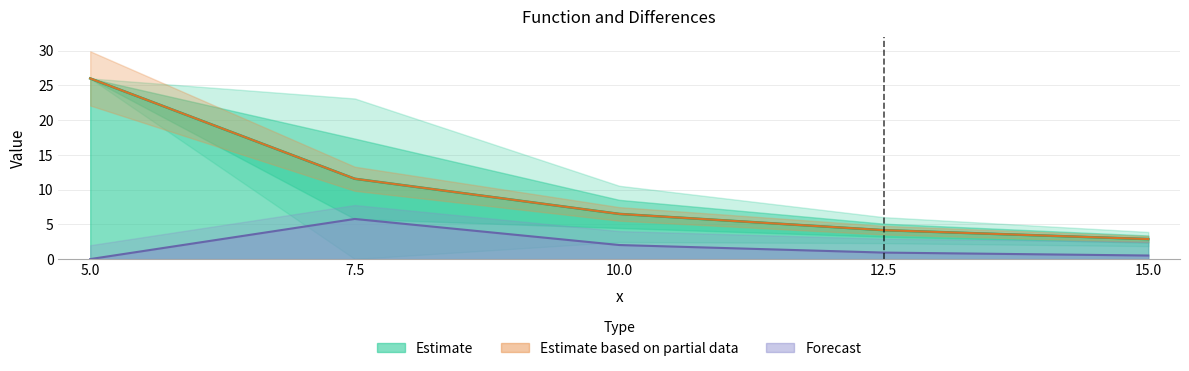

Is this an area chart (filled region under the line)?

No